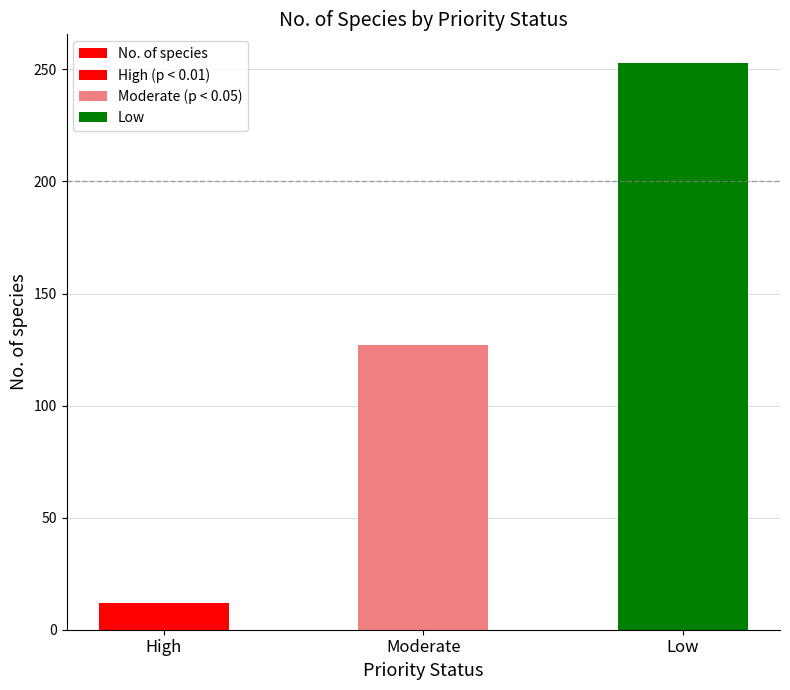

What value does the data have at Moderate, to the nearest 50?

150